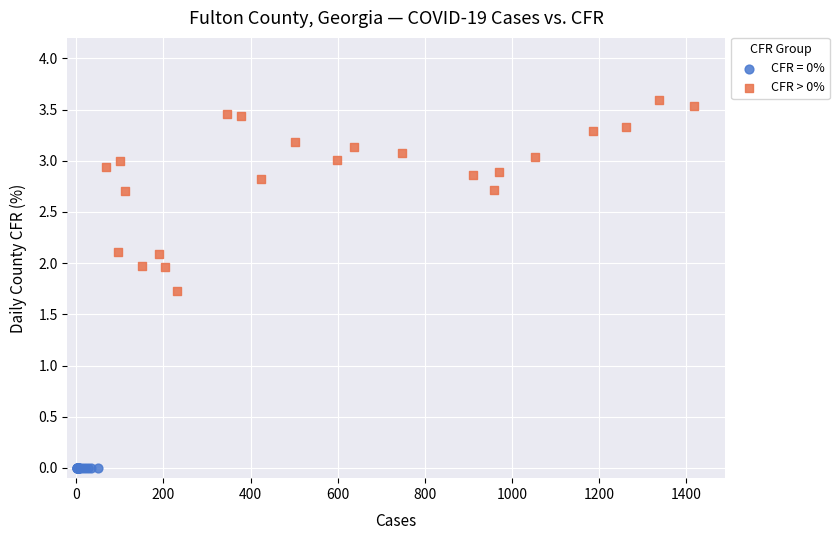

Which series reaches the maximum Y coordinate?

CFR > 0%